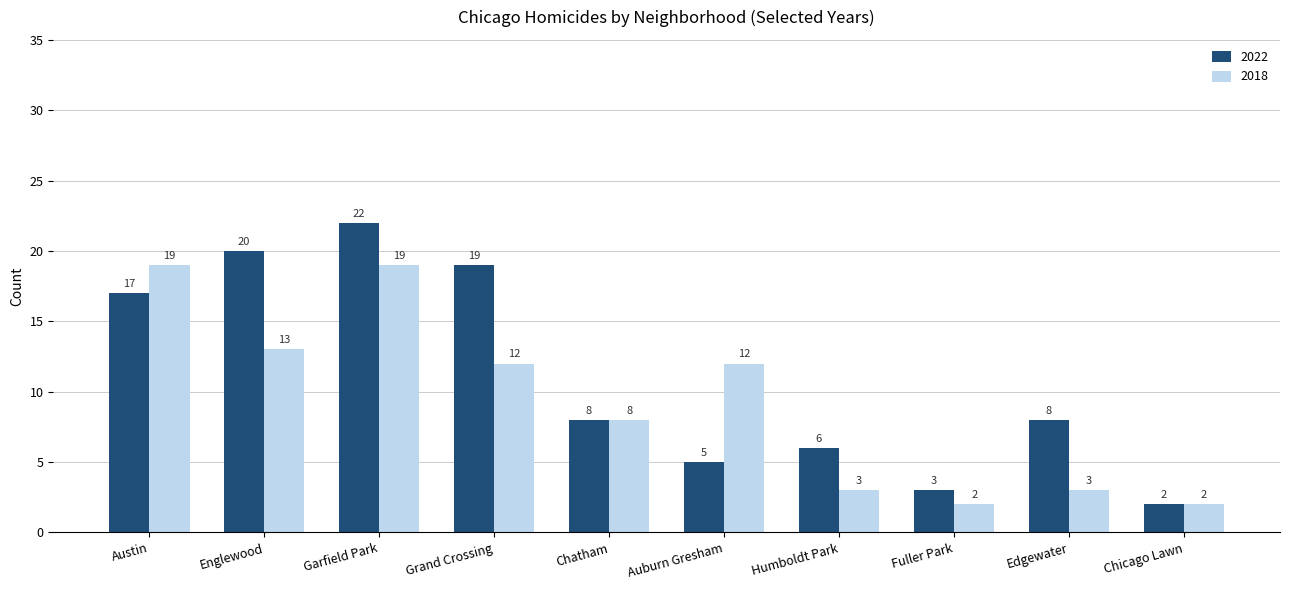

What position from the right is Austin?

10